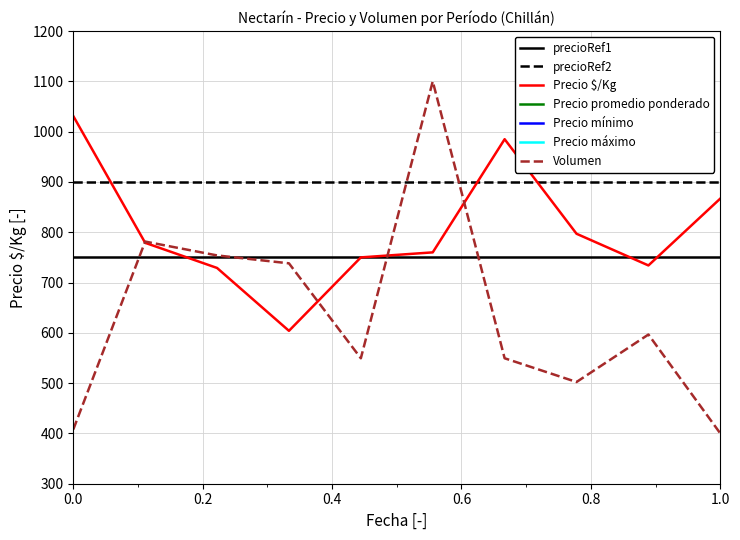

What is the average value of the Precio máximo series?

13700.0